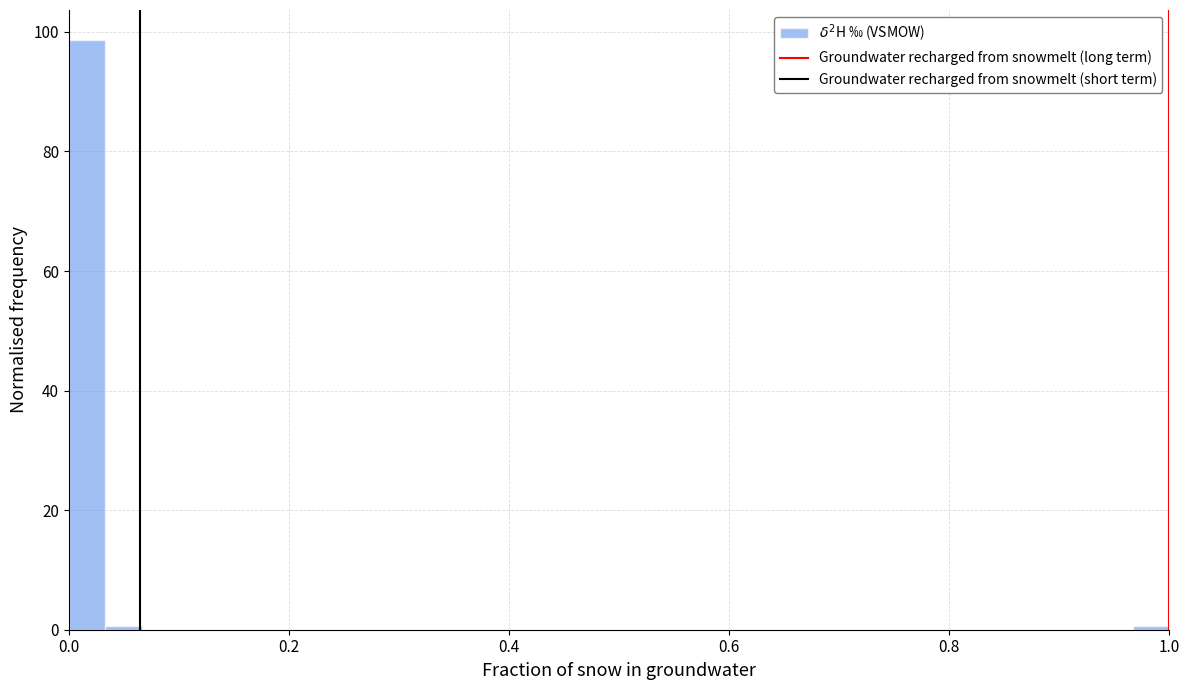

Read against the x-axis, roughly where is the centre of the tallest bar?

0.02